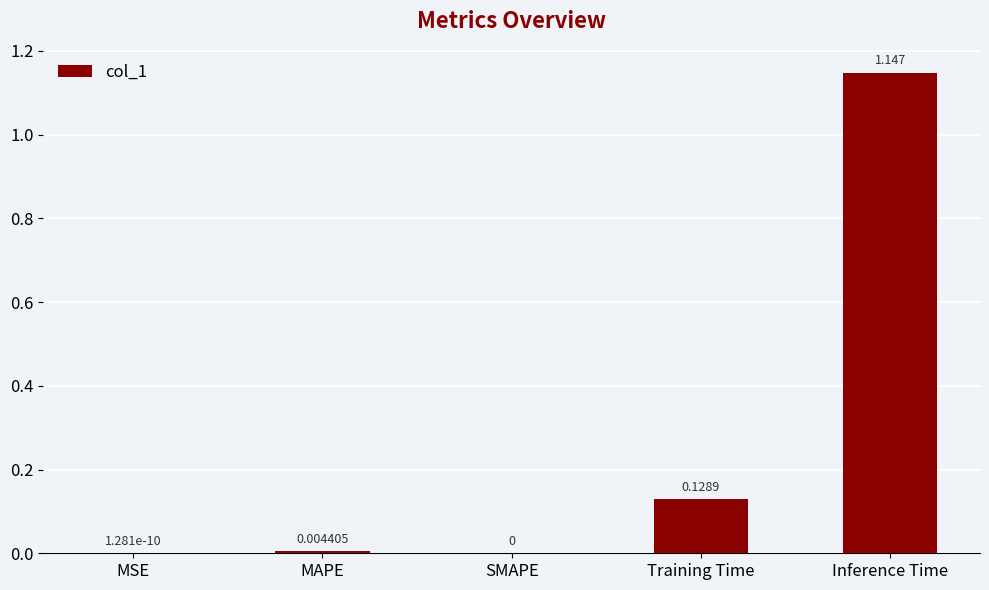

How many data points does each series have?

5